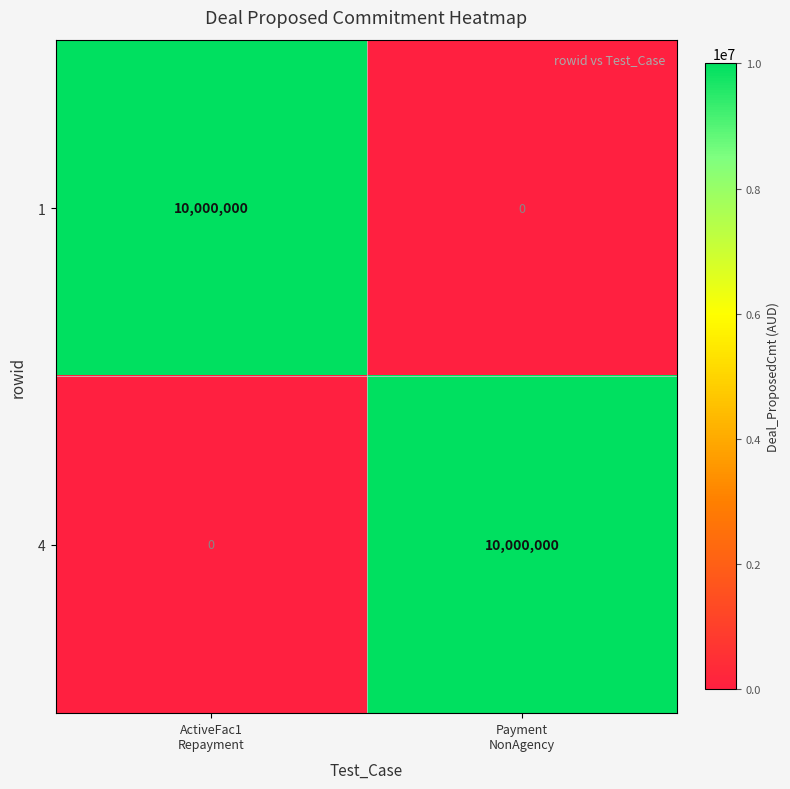

How many series are shown in this chart?

2